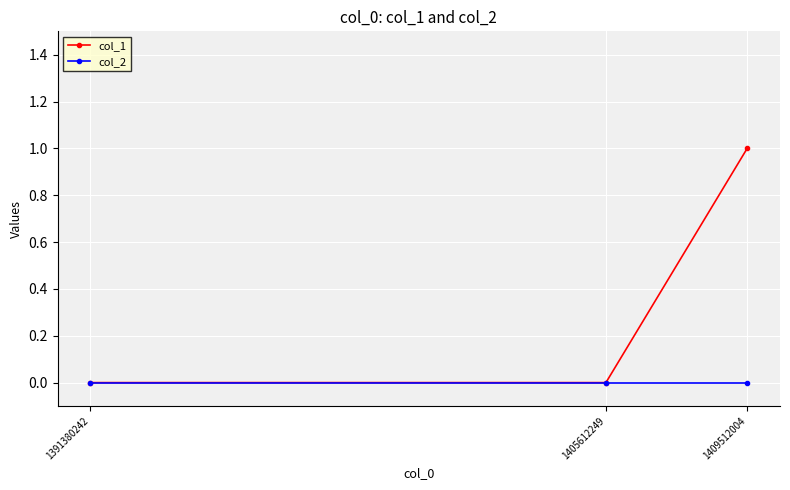

Is the value of col_1 at 1409512004 greater than the value of col_2 at 1391380242?

Yes